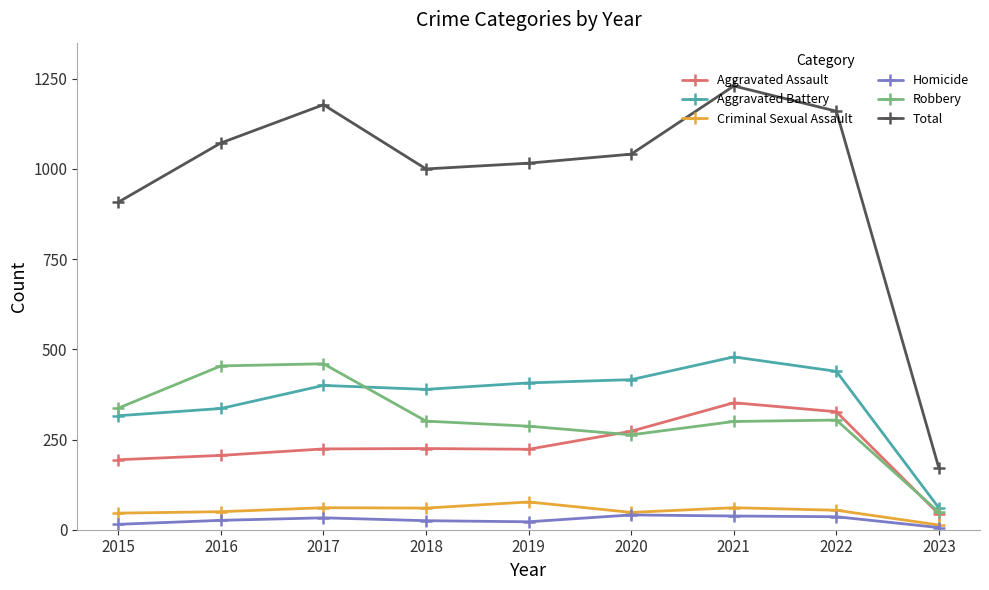

True or false: Aggravated Battery has more than 0 interior local peaks.

True